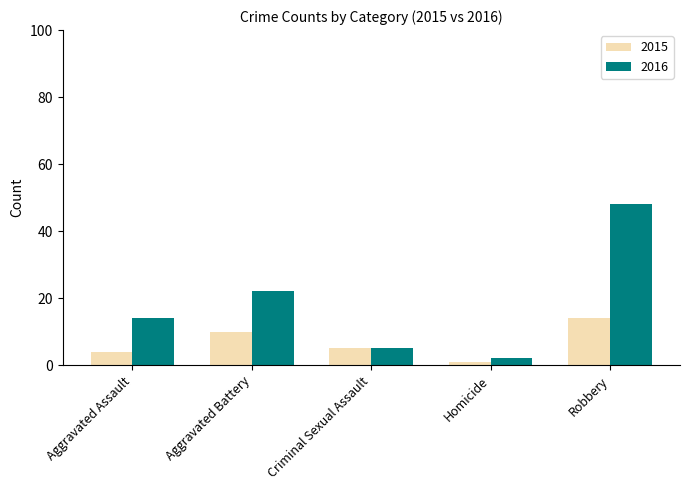

What is the average value of the 2015 series?

7